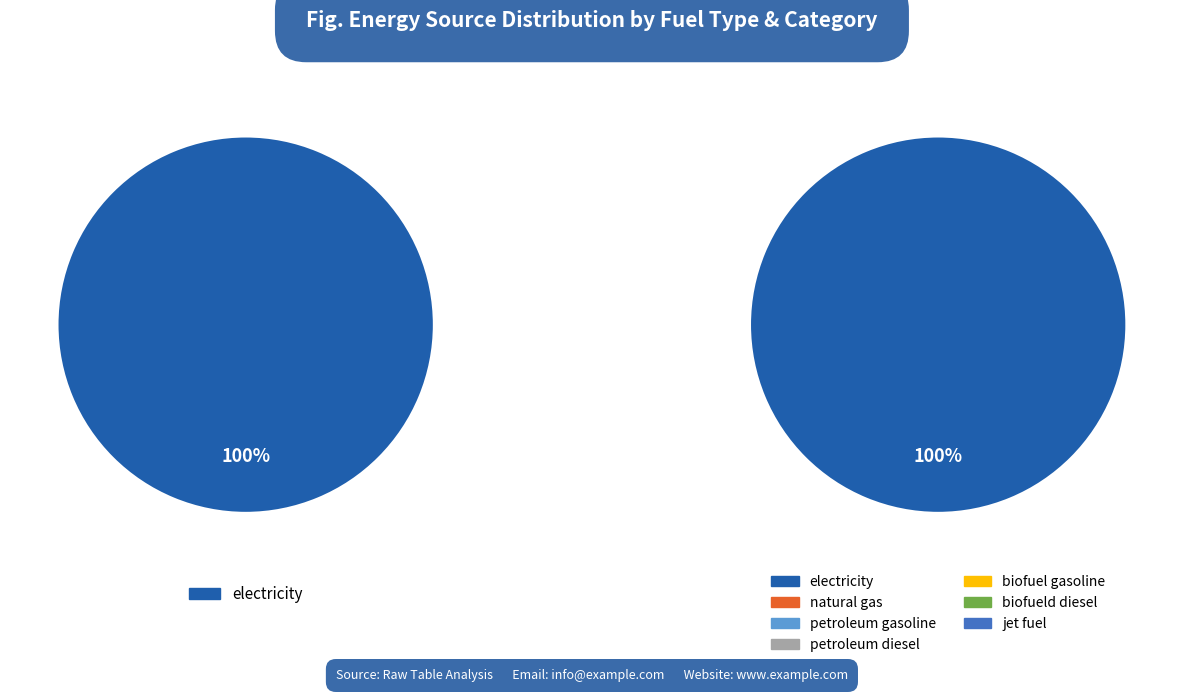

The electricity slice represents 100% of the pie. True or false?

True